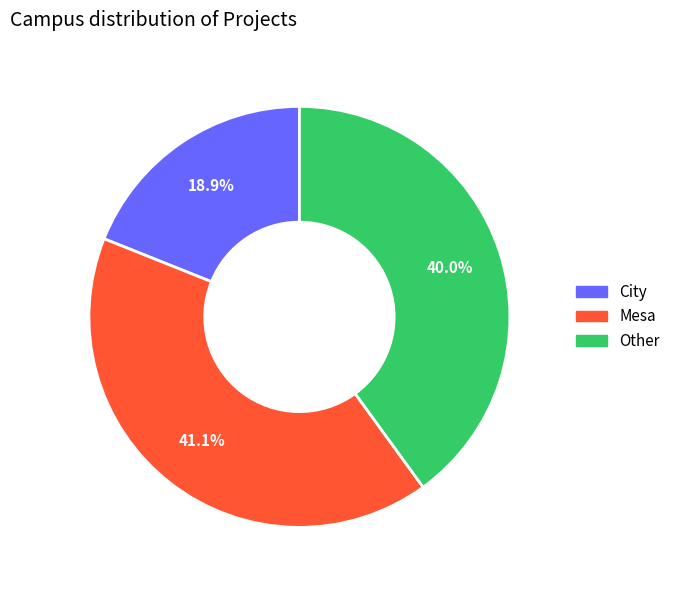

What portion of the pie excludes City?

81.1%